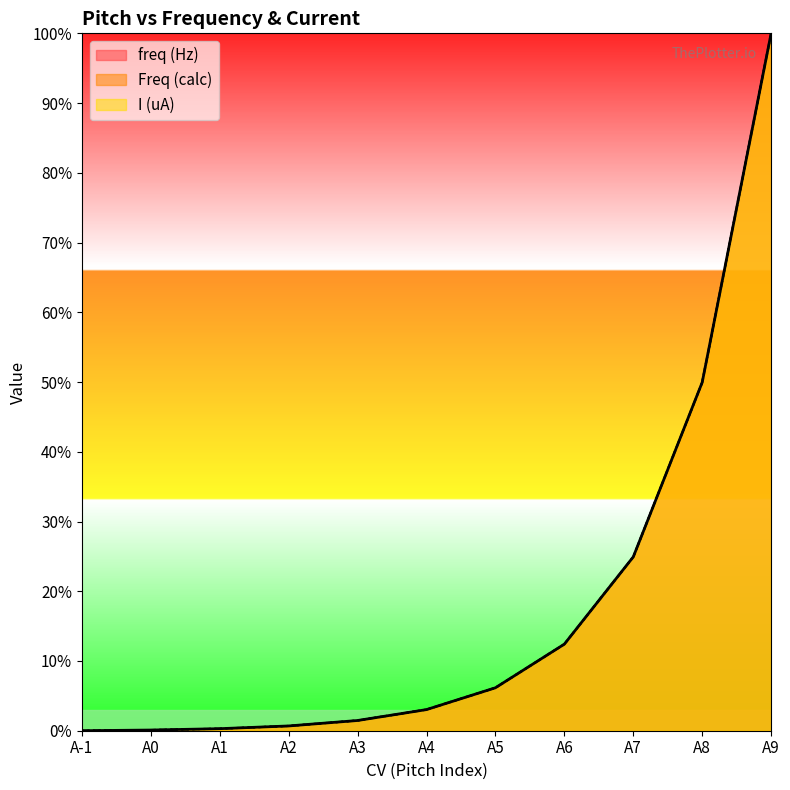

Which series has the widest spread of values?

freq (Hz)